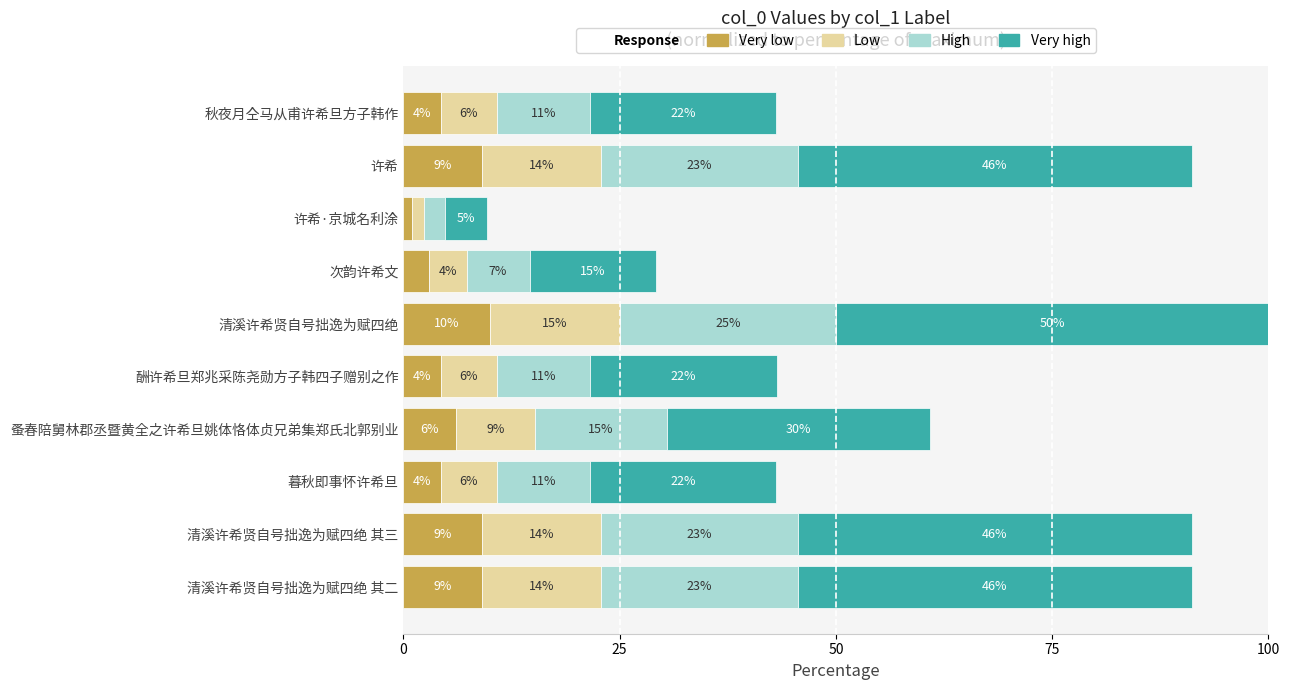

What are all the series names shown in the legend?

Very low, Low, High, Very high